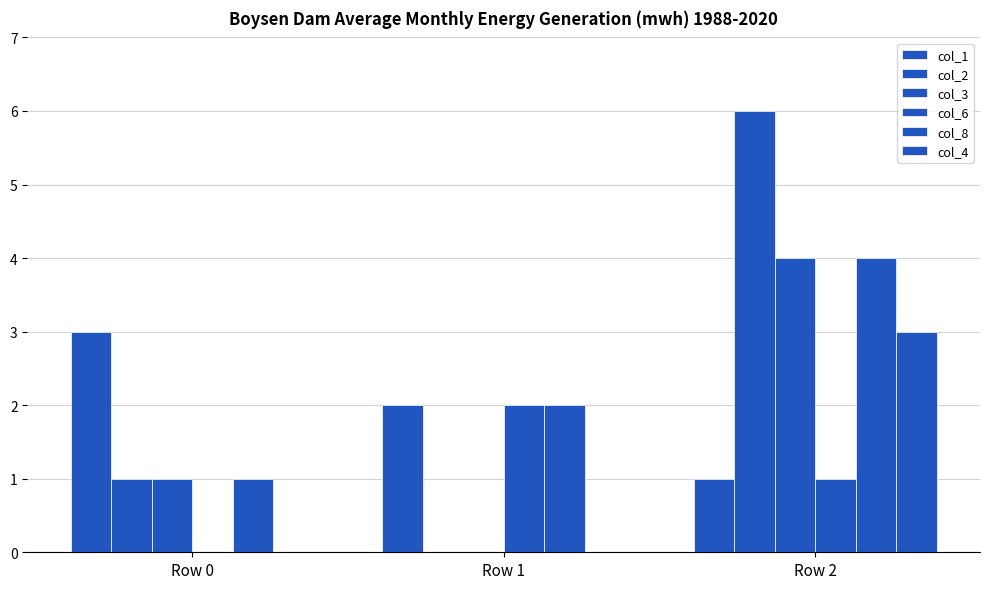

Reading left to right, what are all the values shown in this chart?

col_1: 3	2	1
col_2: 1	0	6
col_3: 1	0	4
col_6: 0	2	1
col_8: 1	2	4
col_4: 0	0	3